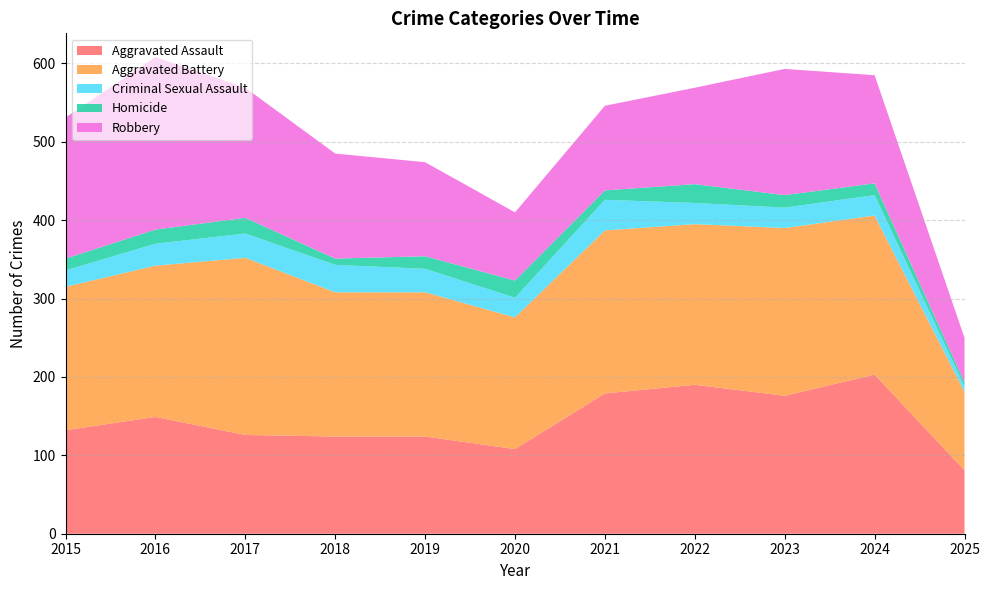

Reading right to left, what are all the values shown in this chart?

Aggravated Assault: 2025=81	2024=203	2023=176	2022=190	2021=179	2020=108	2019=124	2018=124	2017=126	2016=149	2015=132
Aggravated Battery: 2025=100	2024=203	2023=214	2022=205	2021=208	2020=168	2019=184	2018=184	2017=226	2016=193	2015=183
Criminal Sexual Assault: 2025=7	2024=26	2023=26	2022=27	2021=39	2020=25	2019=30	2018=35	2017=31	2016=28	2015=21
Homicide: 2025=5	2024=15	2023=16	2022=24	2021=12	2020=22	2019=16	2018=8	2017=20	2016=18	2015=15
Robbery: 2025=57	2024=138	2023=161	2022=123	2021=108	2020=87	2019=120	2018=134	2017=166	2016=220	2015=180